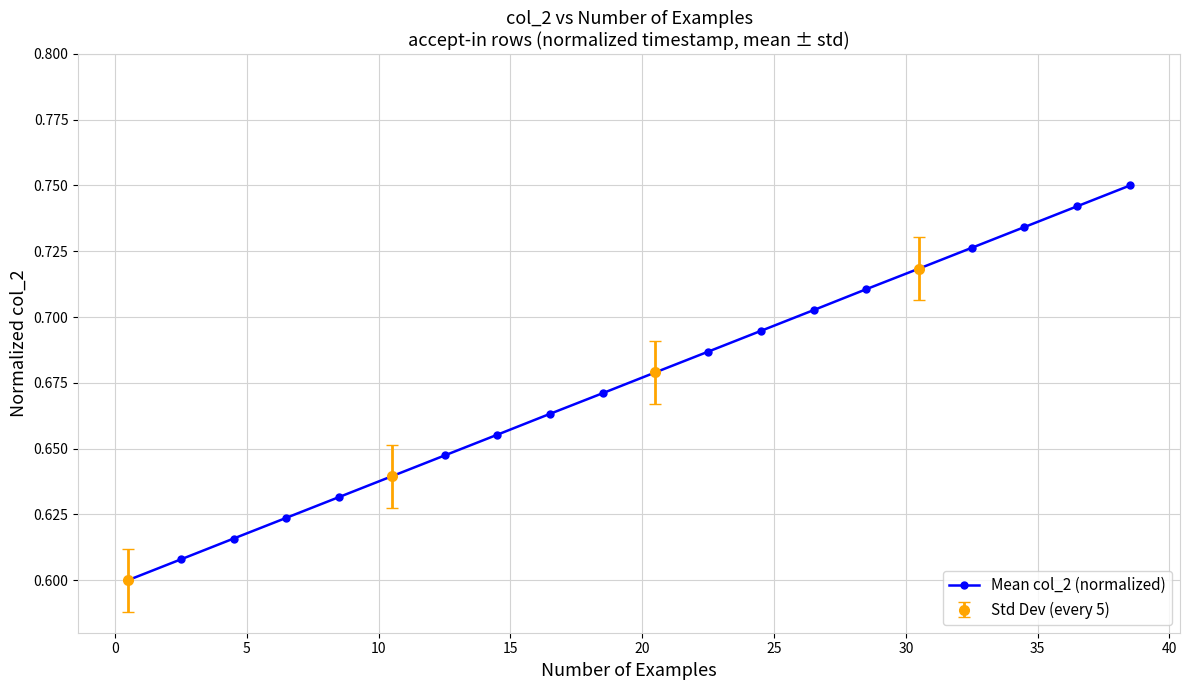

True or false: Mean col_2 (normalized) has more than 0 interior local peaks.

False